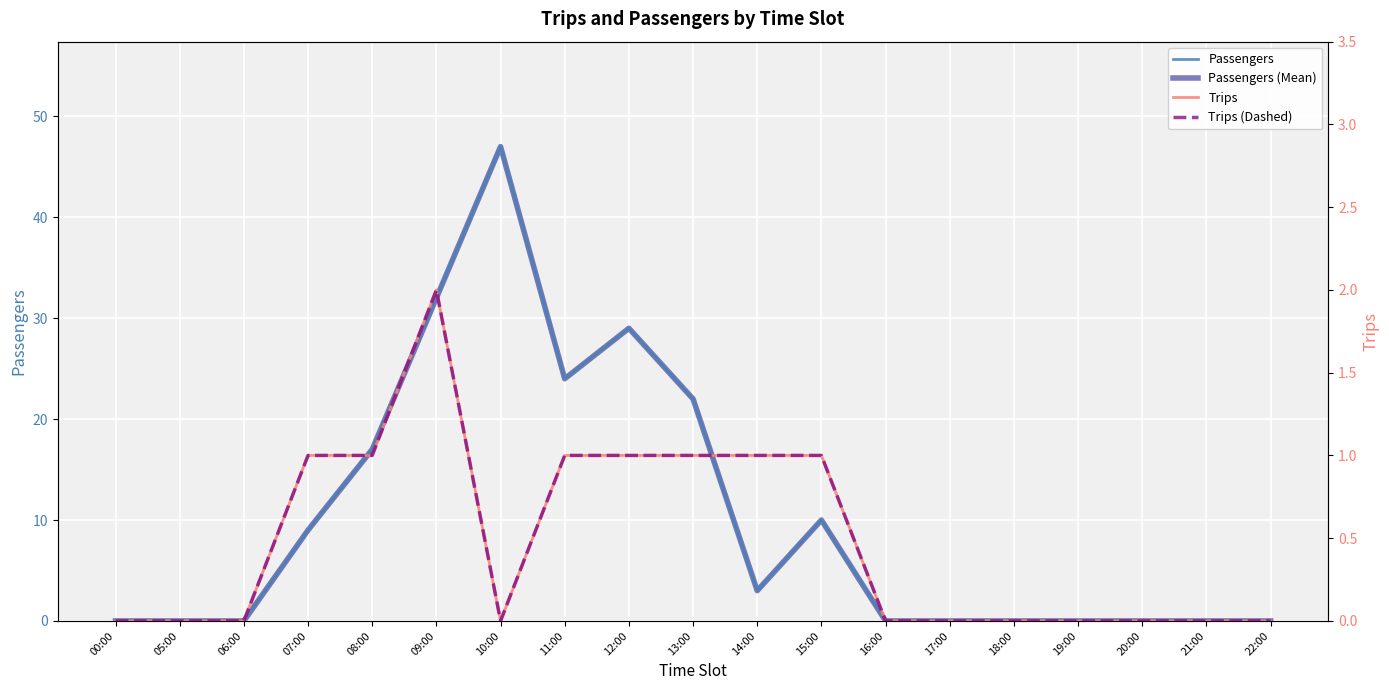

How many data points in Passengers are above 0?

9